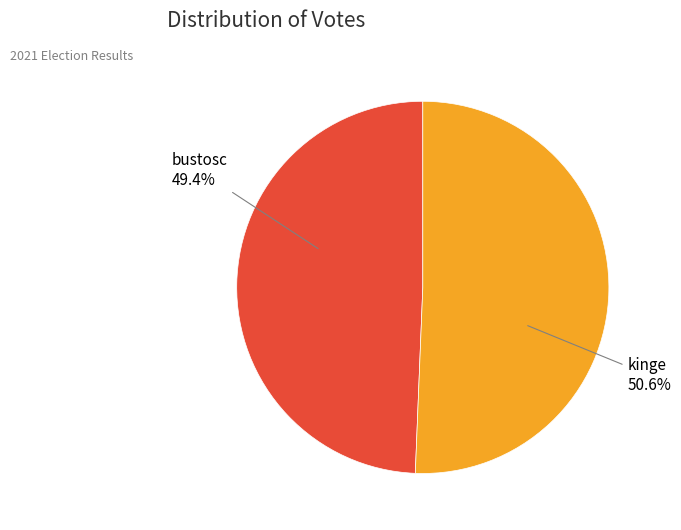

Which category has the biggest portion of the pie?

kinge